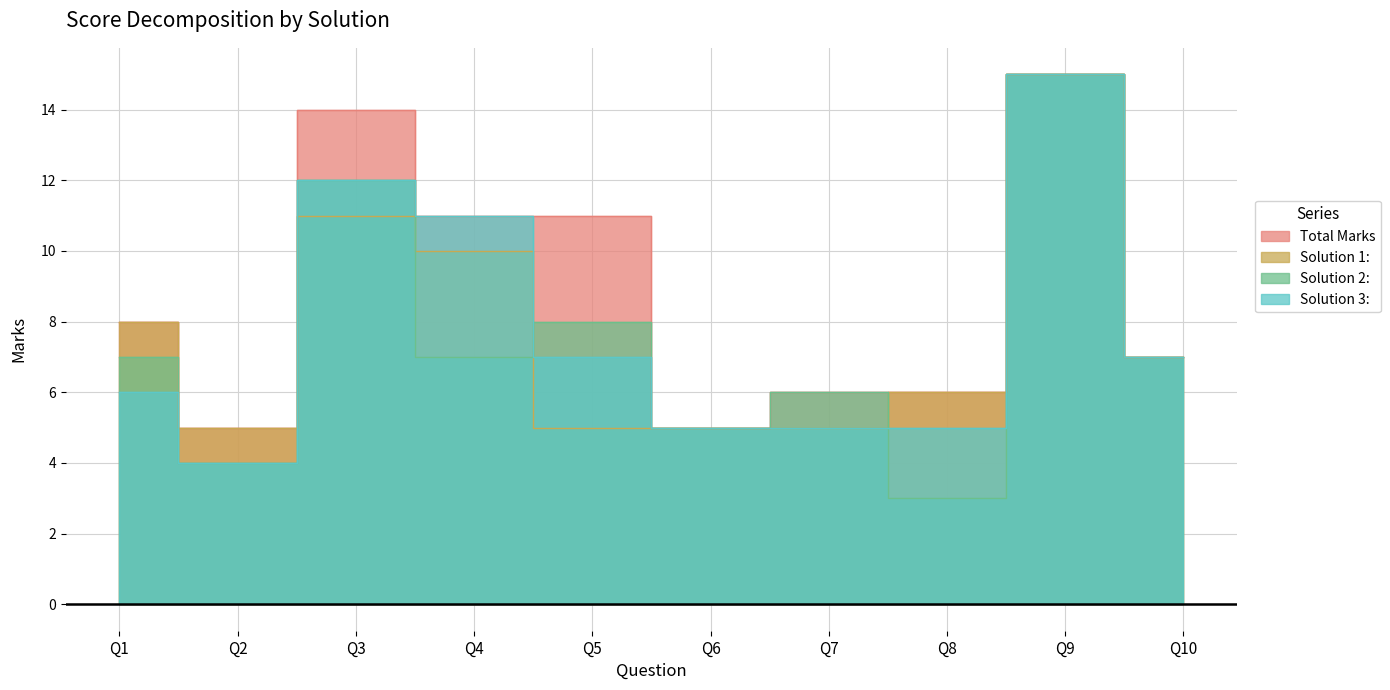

How many values in the Solution 3: series exceed 7?

3